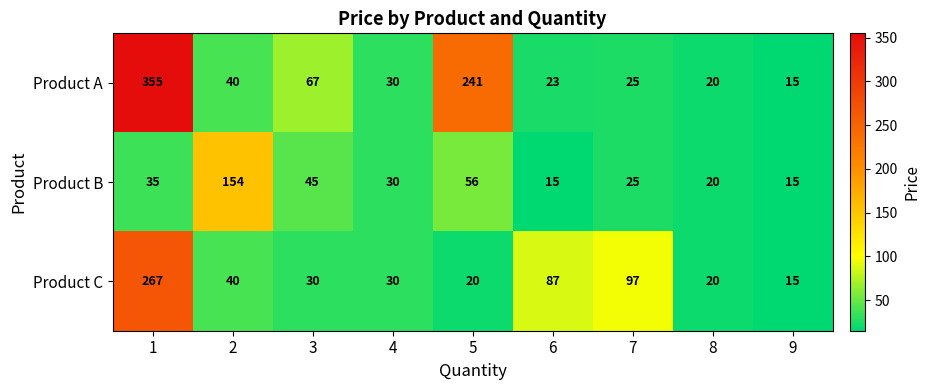

What is the total value across all series at 5?

317